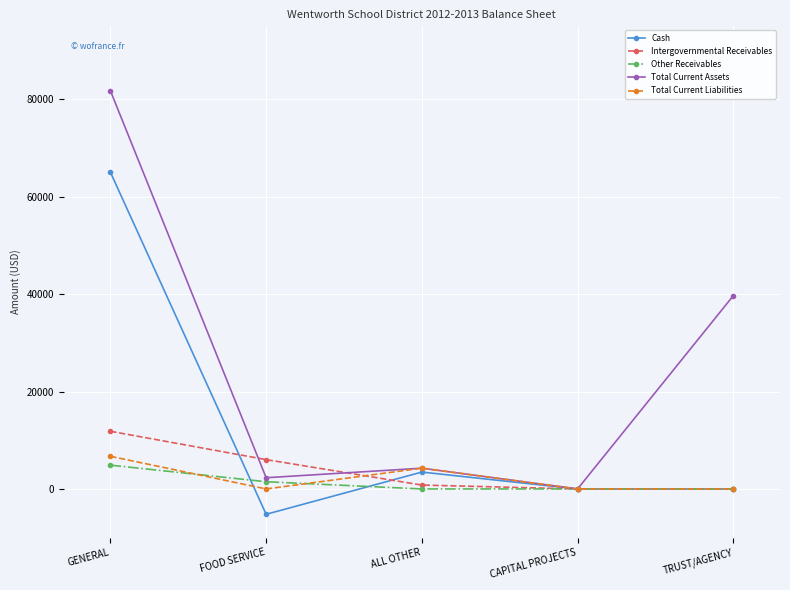

True or false: Total Current Liabilities has more than 1 interior local peaks.

False